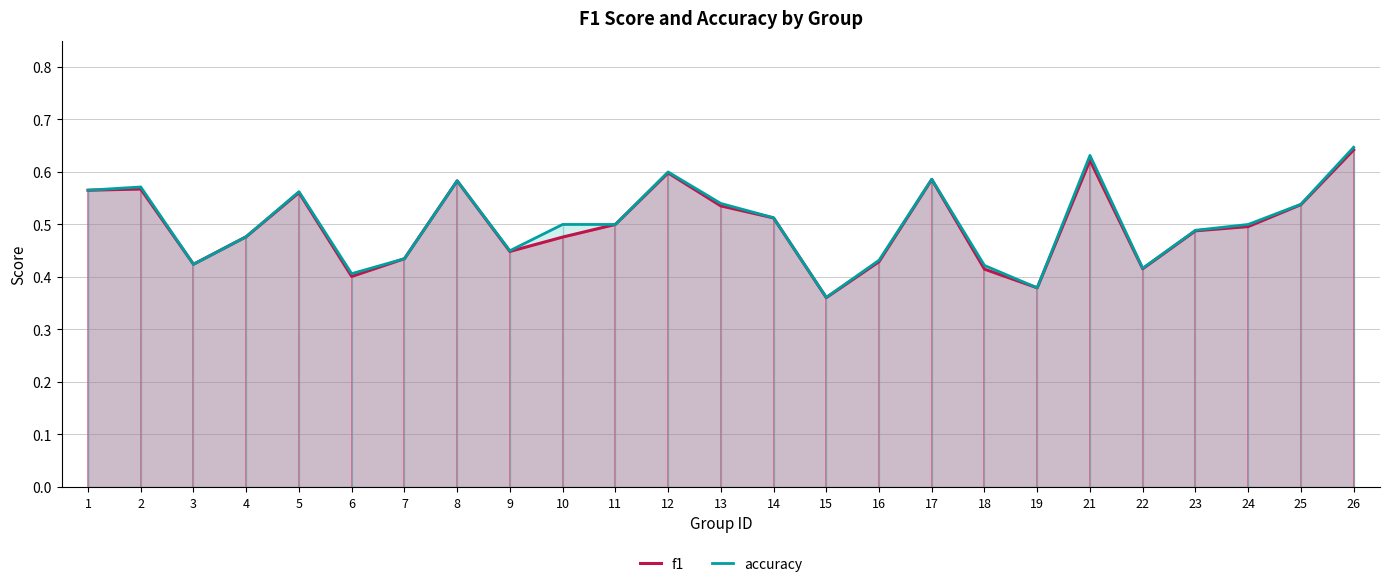

Count the accuracy values in the range 0 to 1.

25